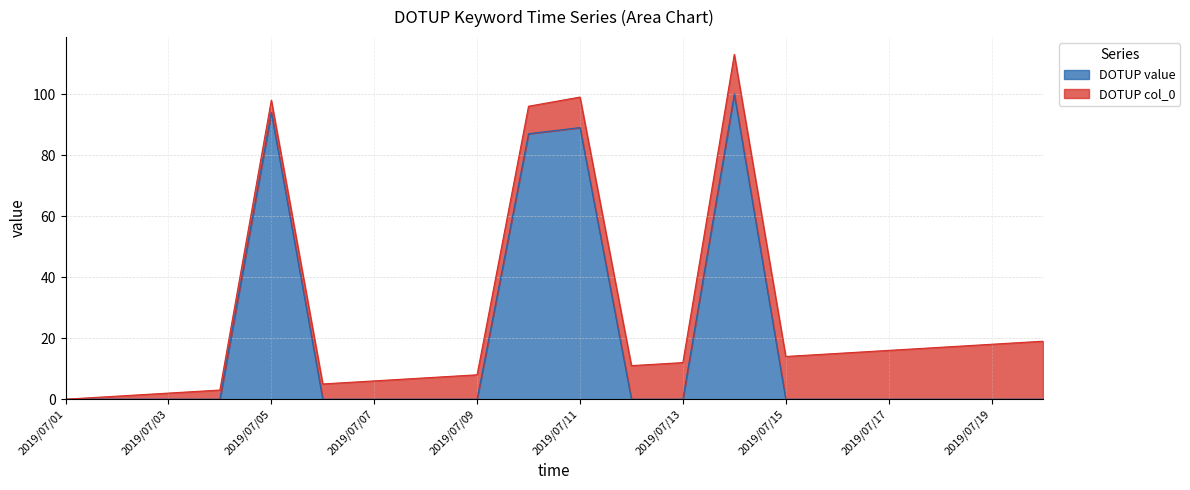

Reading left to right, list all the values displayed in this chart.

2019/07/01=0	2019/07/02=0	2019/07/03=0	2019/07/04=0	2019/07/05=94	2019/07/06=0	2019/07/07=0	2019/07/08=0	2019/07/09=0	2019/07/10=87	2019/07/11=89	2019/07/12=0	2019/07/13=0	2019/07/14=100	2019/07/15=0	2019/07/16=0	2019/07/17=0	2019/07/18=0	2019/07/19=0	2019/07/20=0